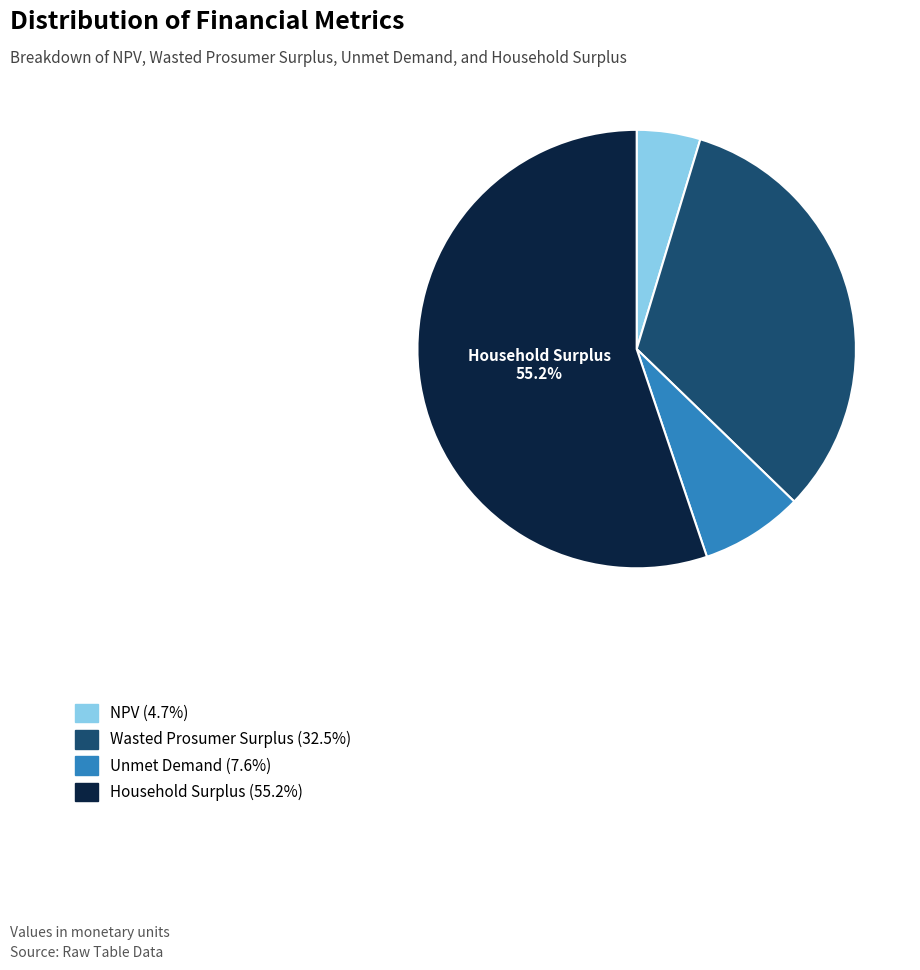

What is the largest slice in the pie chart?

Household Surplus